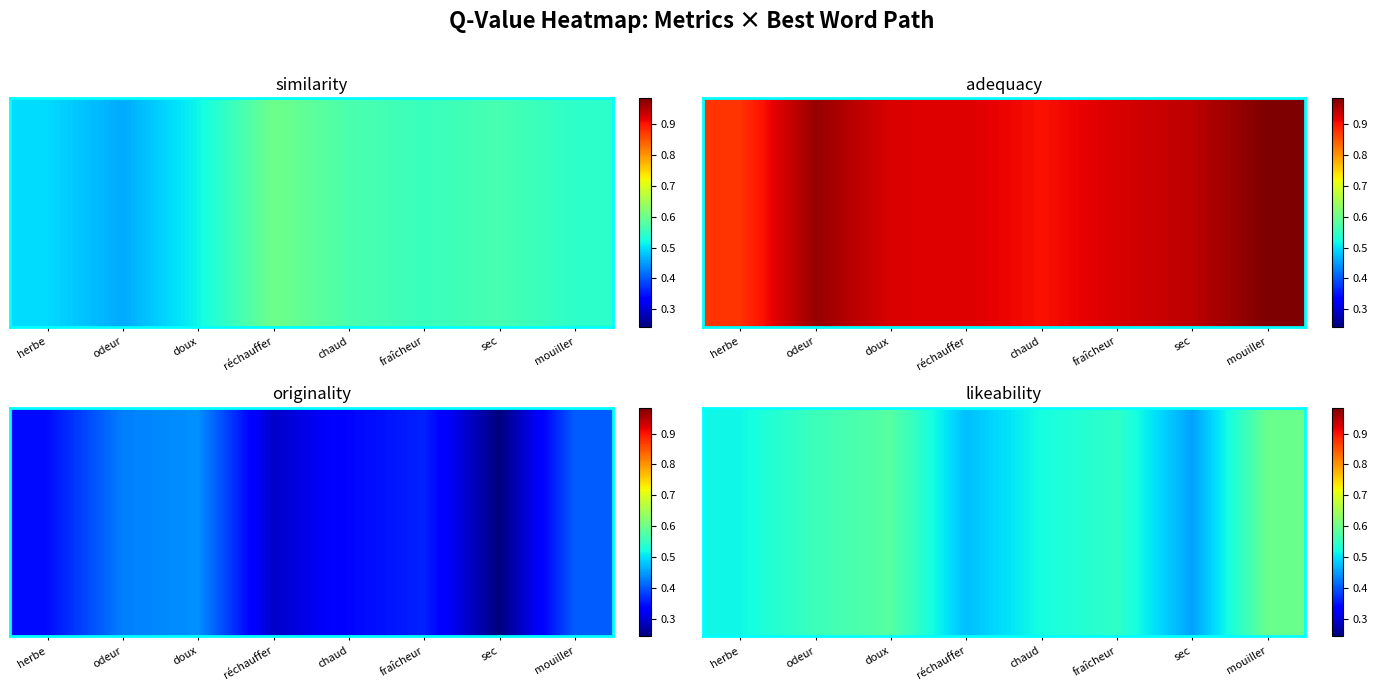

Reading left to right, what are all the values shown in this chart?

0.5	0.6	0.6	0.5	0.5	0.5	0.5	0.6